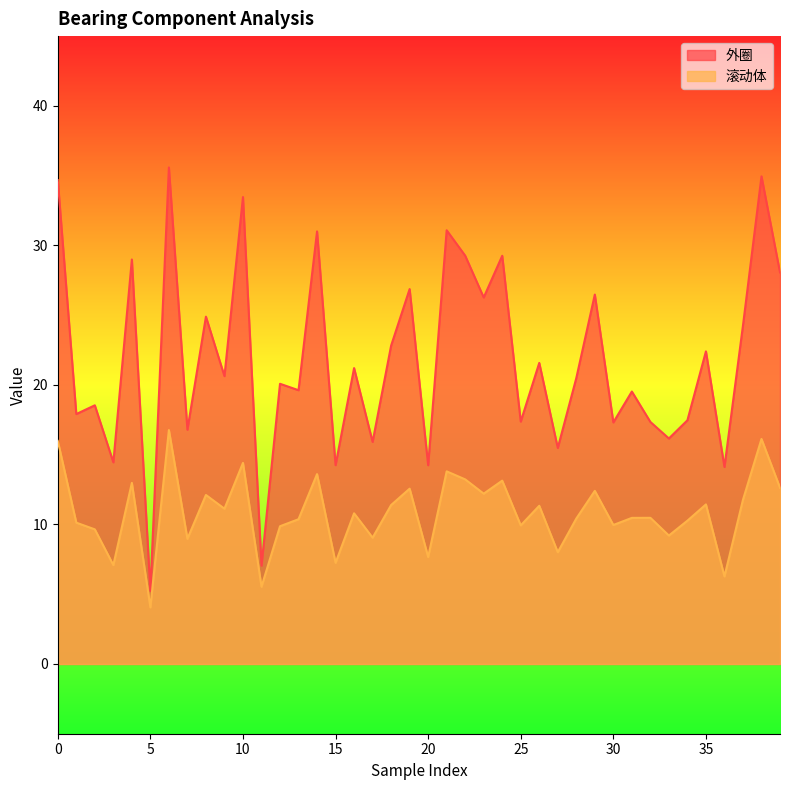

What is the sum of all 滚动体 values?

434.5